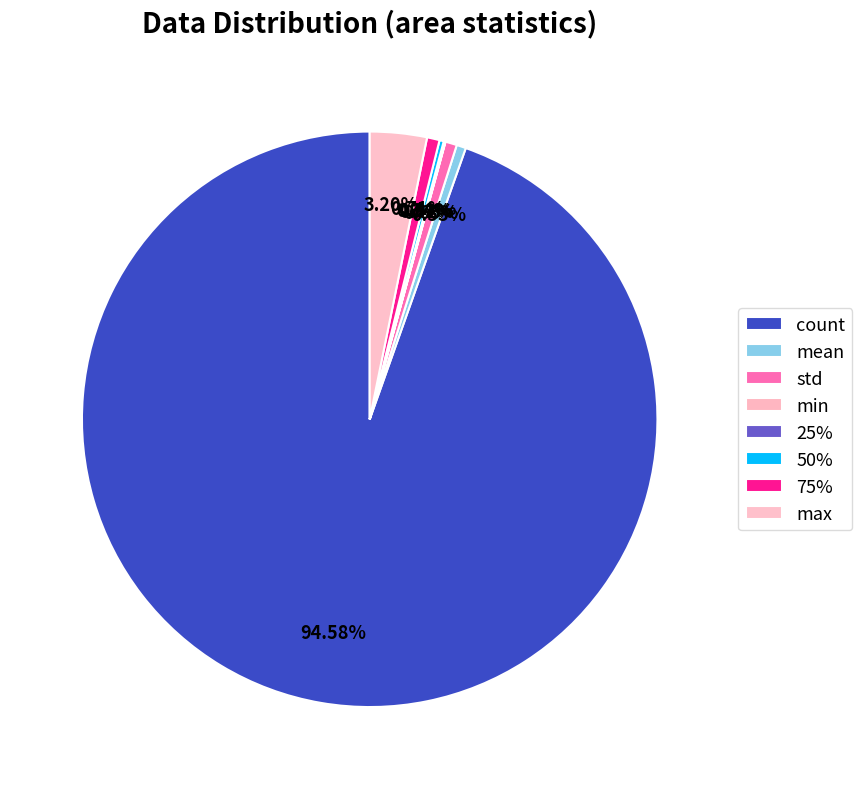

How many slices are in this pie chart?

8